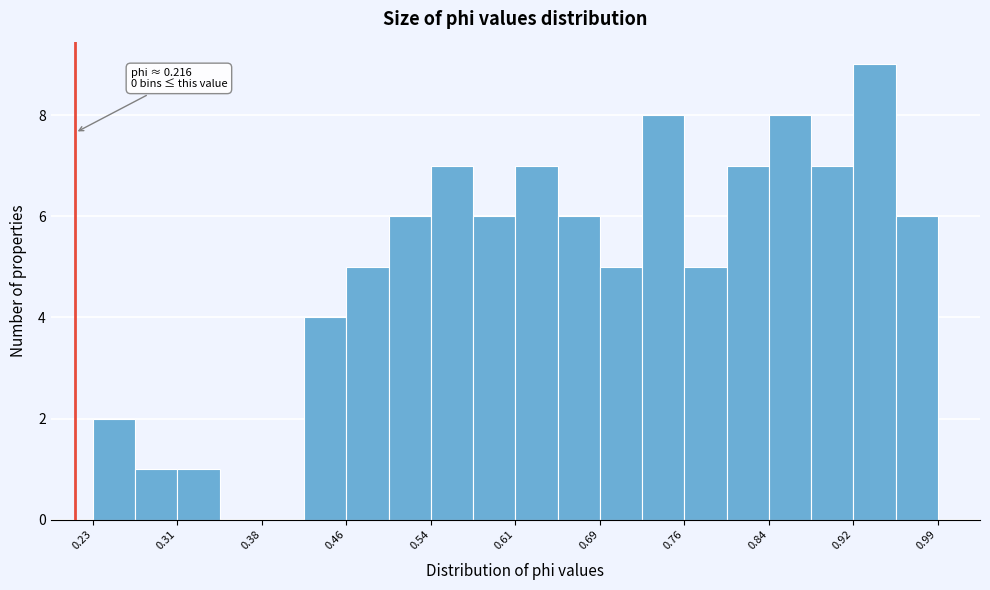

Around what value on the x-axis is the tallest bar? Give the approximate position of its centre, as read against the axis.

0.94